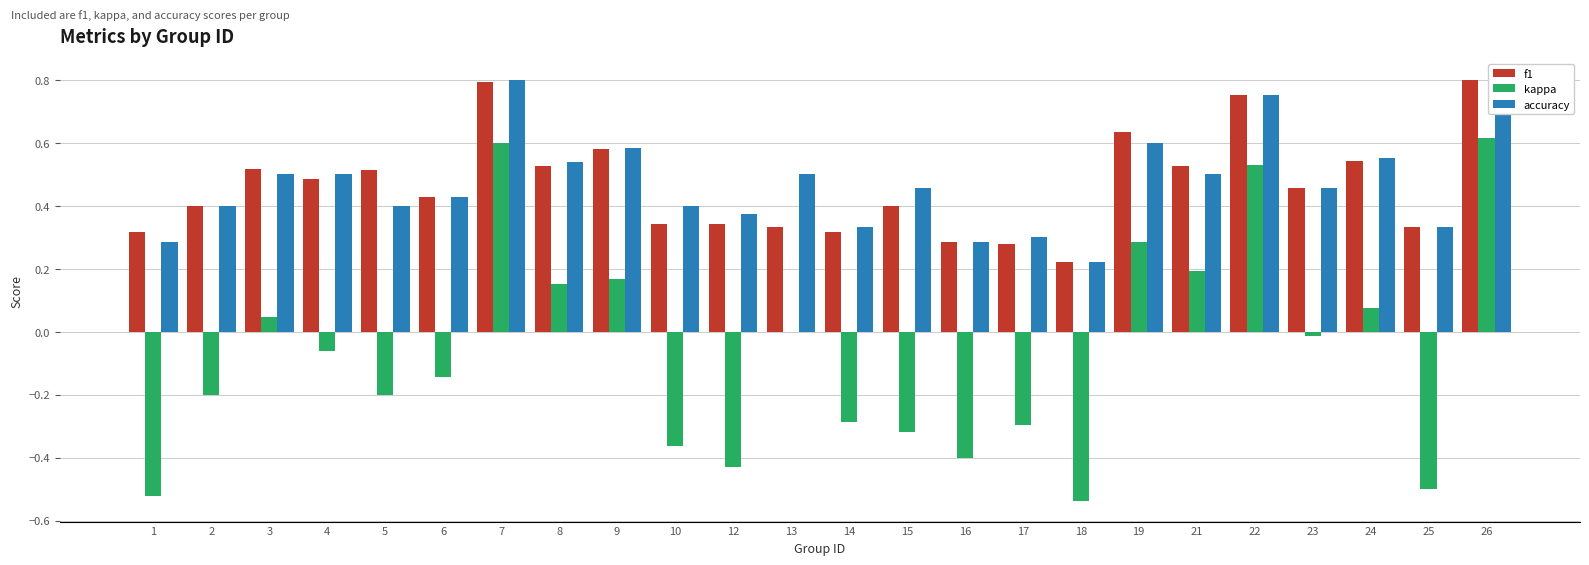

What is the value of the accuracy bar at the 7th from the left?

0.8